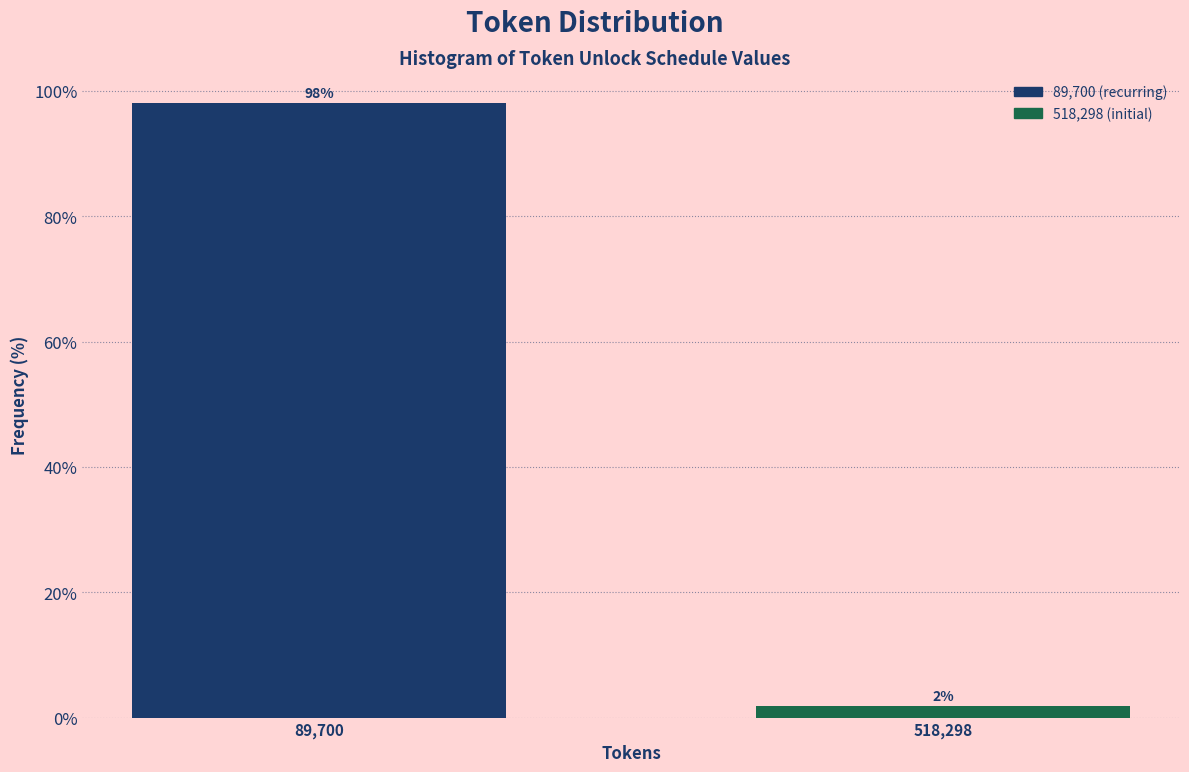

What is the label of the 2nd bar from the left?

518,298